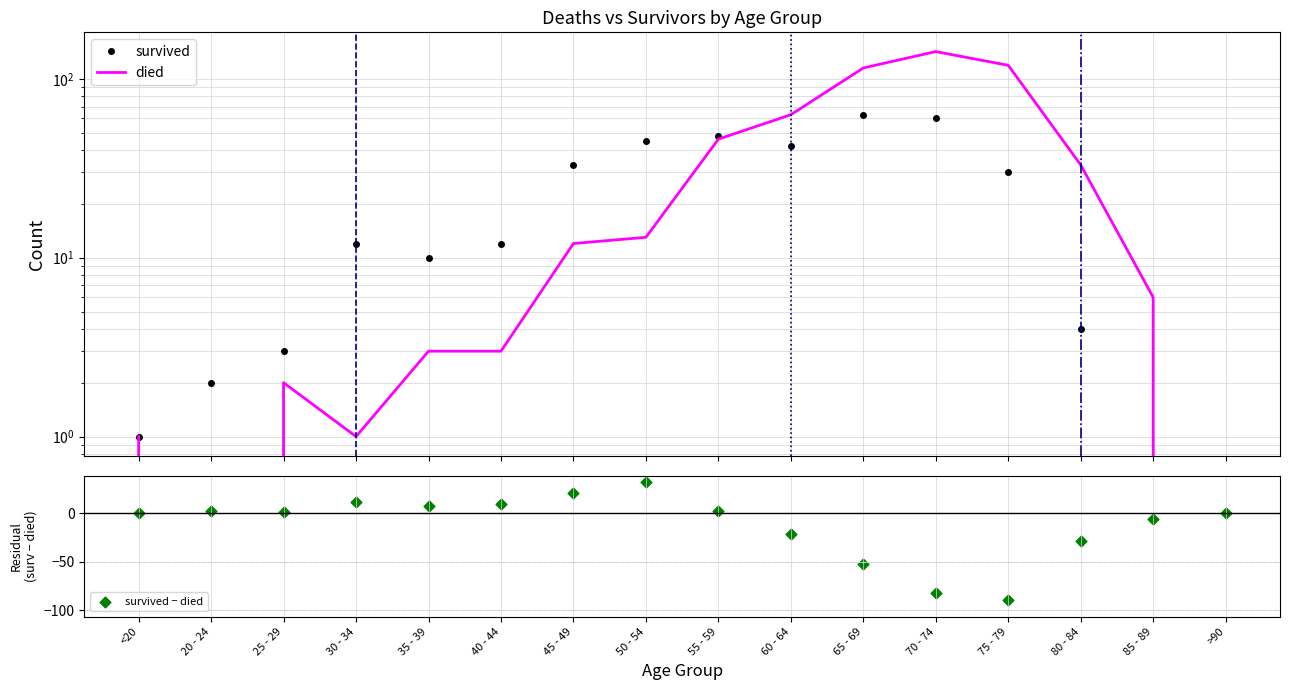

Which series has the largest total across all categories?

died